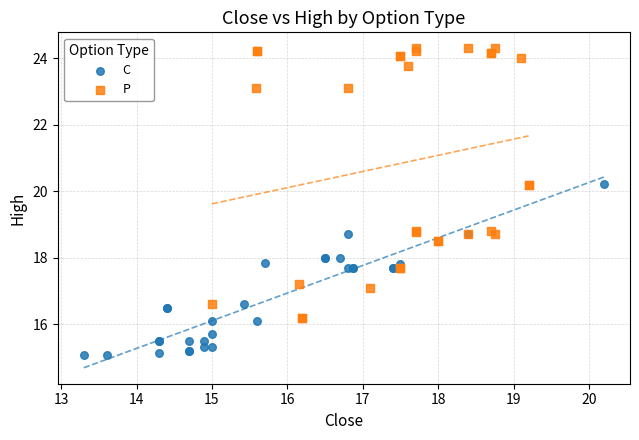

Which series contains the highest Y value?

P